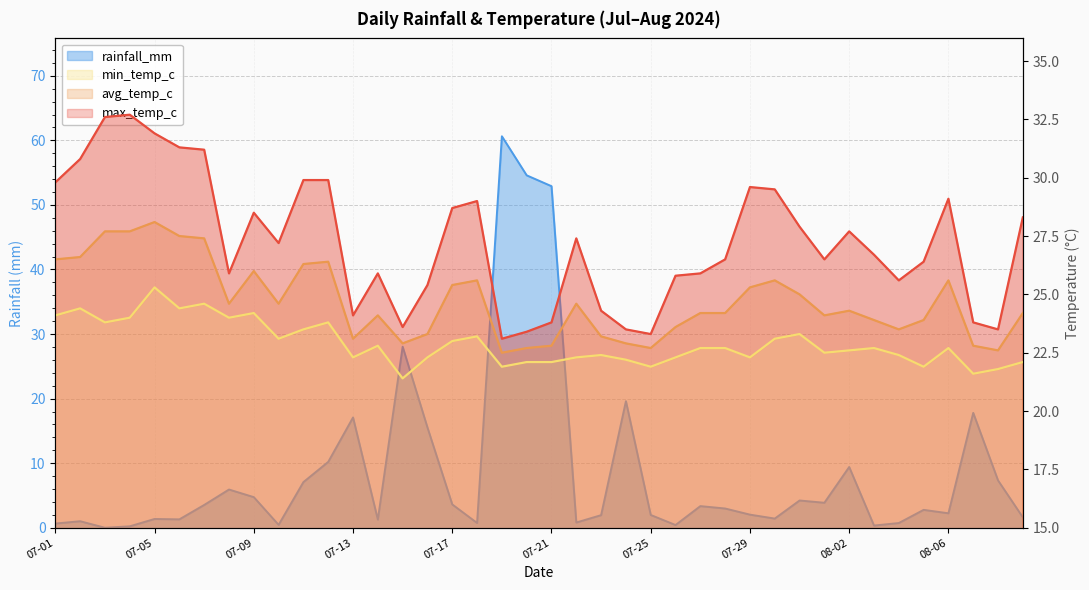

What is the label of the 17th point from the right?

07-24